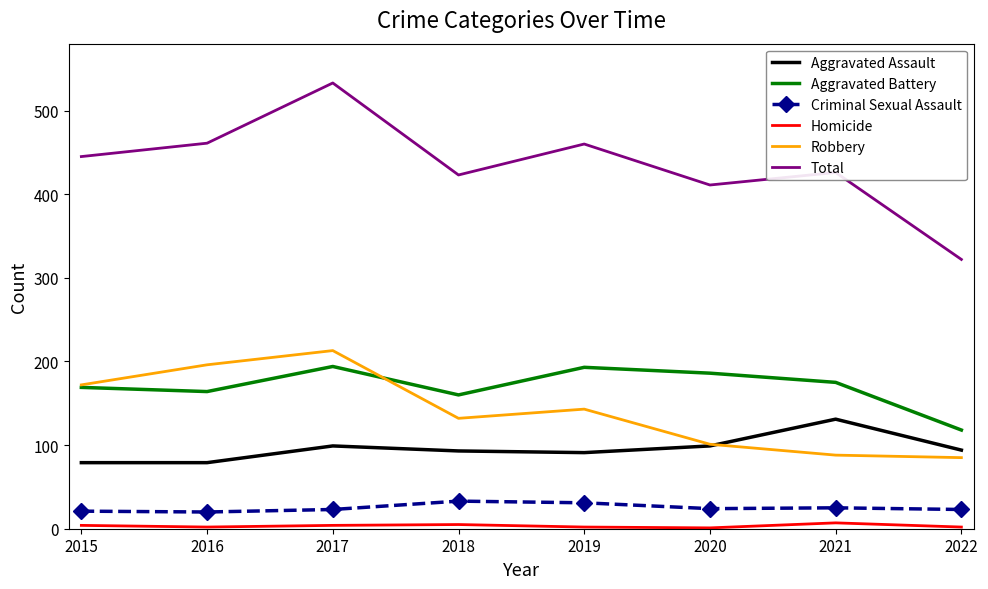

What are all the series names shown in the legend?

Aggravated Assault, Aggravated Battery, Criminal Sexual Assault, Homicide, Robbery, Total